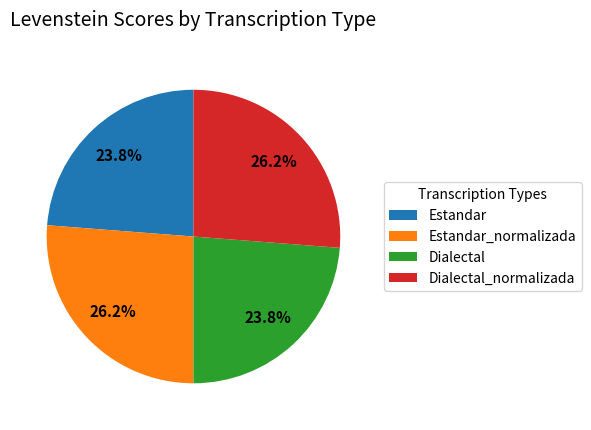

Is there any slice that represents more than half of the pie?

No